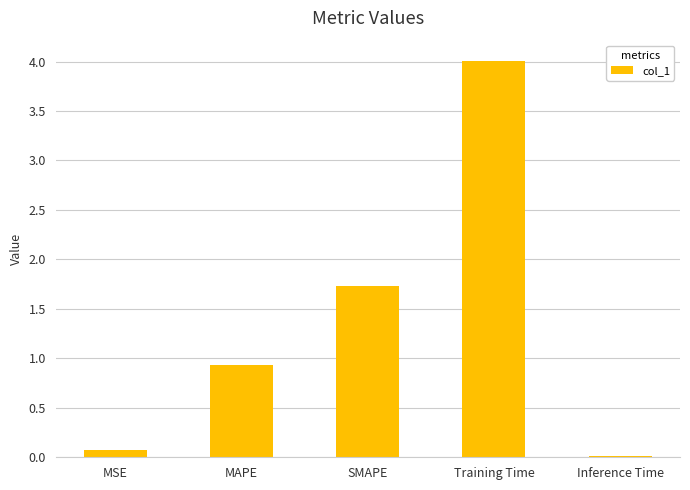

How many categories are shown in the chart?

5